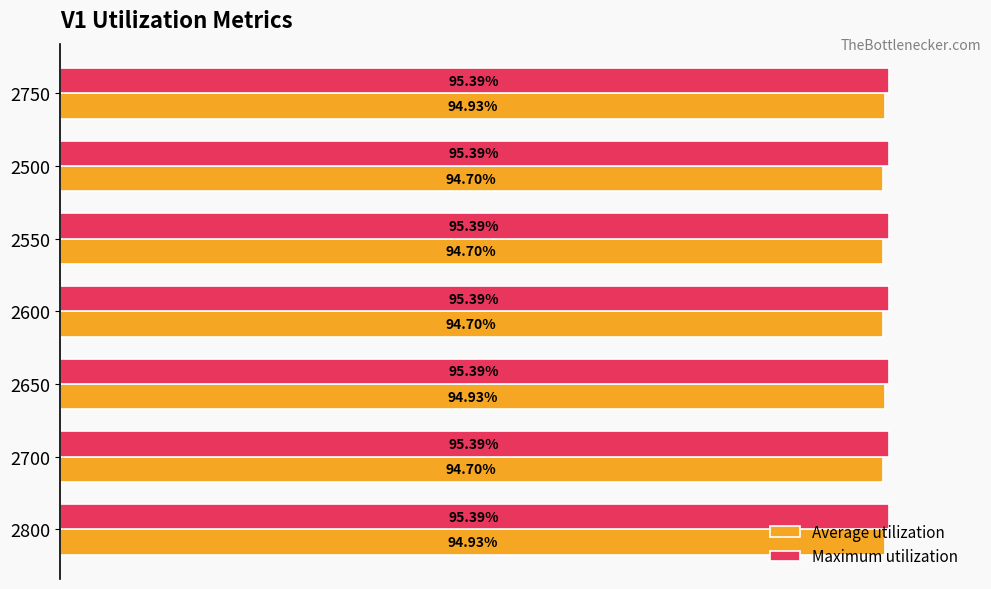

Which series has the widest spread of values?

Average utilization